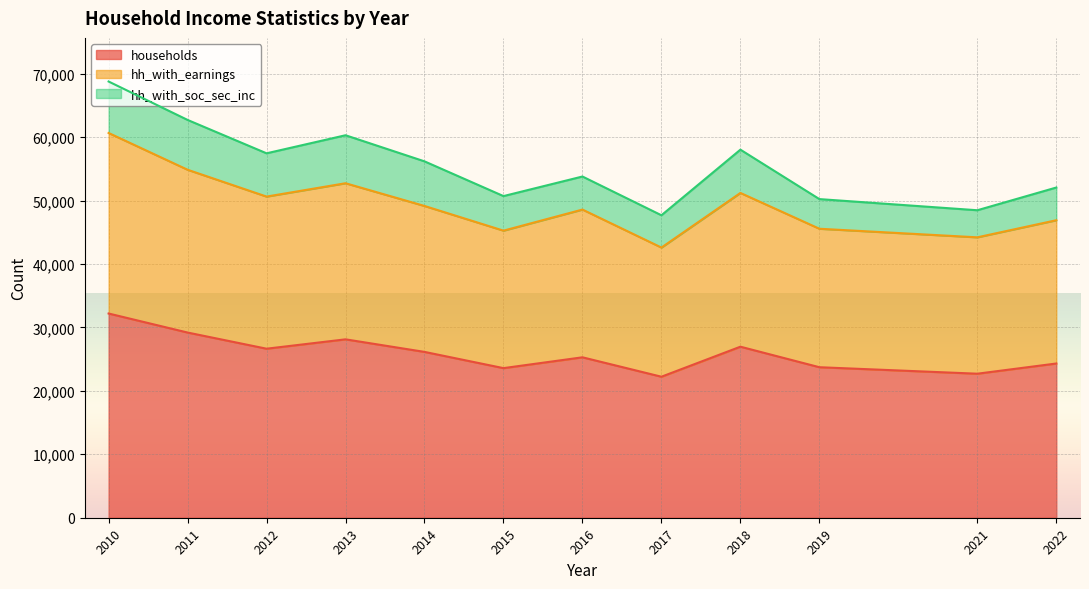

What is the total value across all series at 2013?

60287.1